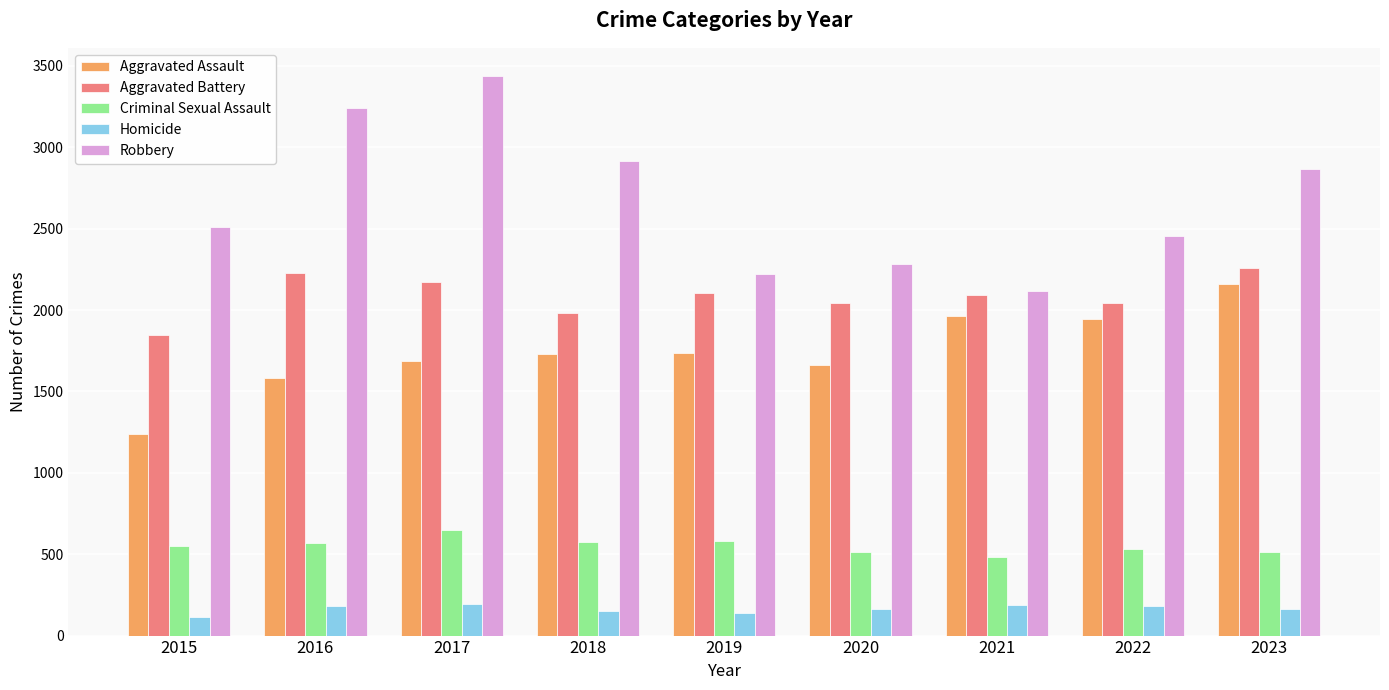

The Robbery series shows 2136 at 2017. True or false?

False